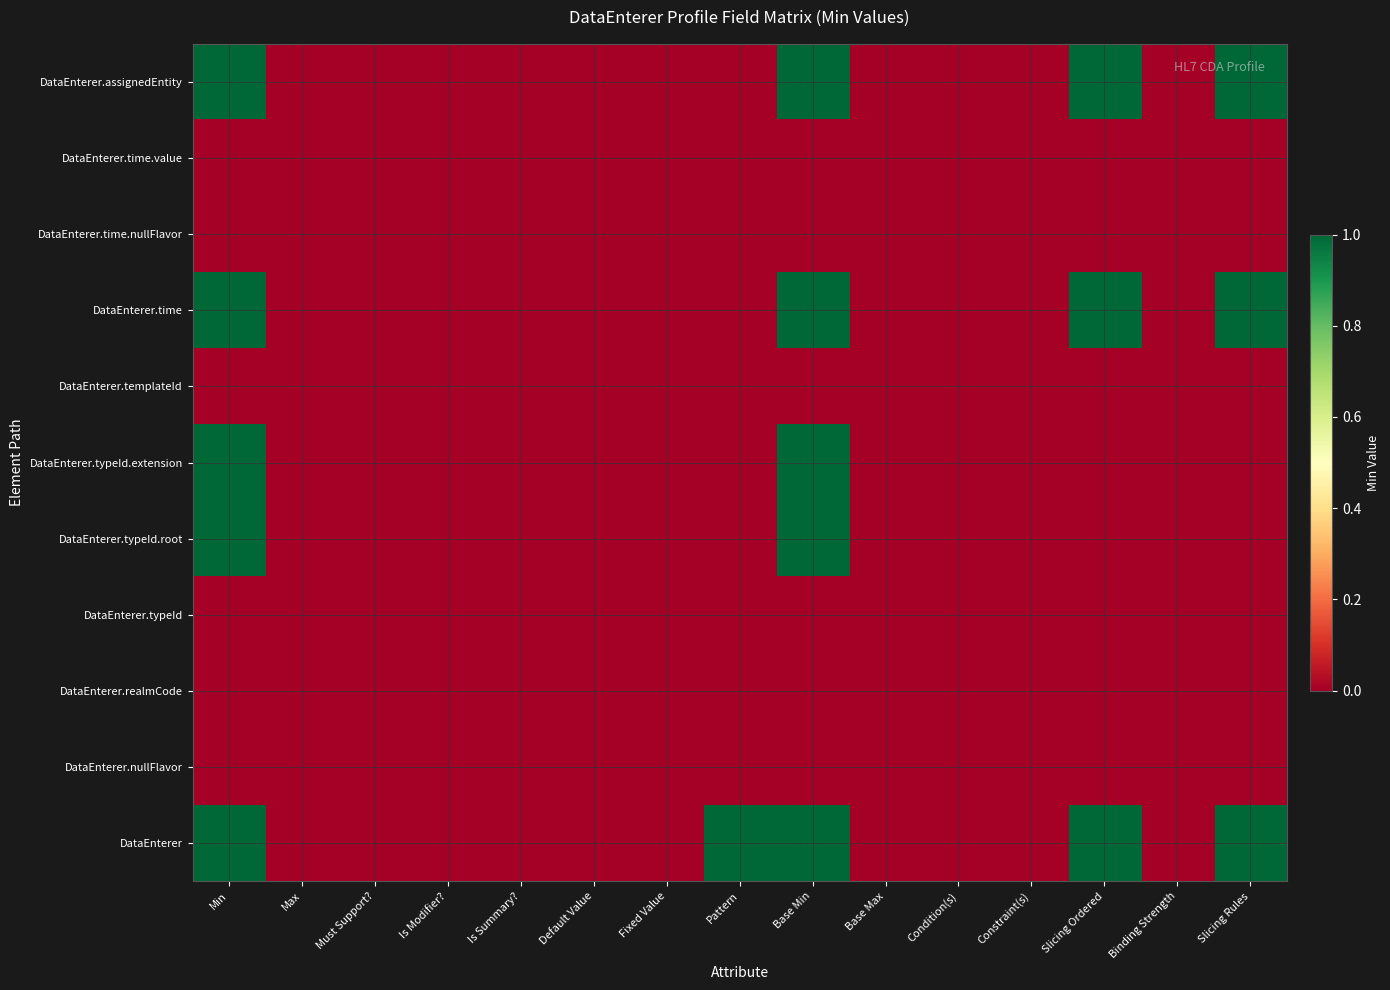

Count the number of data series in this chart.

11